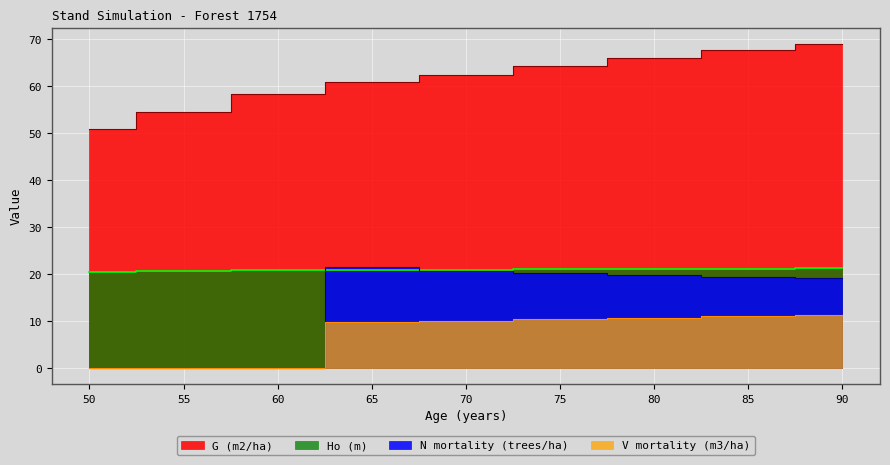

Is it true that Ho (m) equals 29.1 at 60?

False